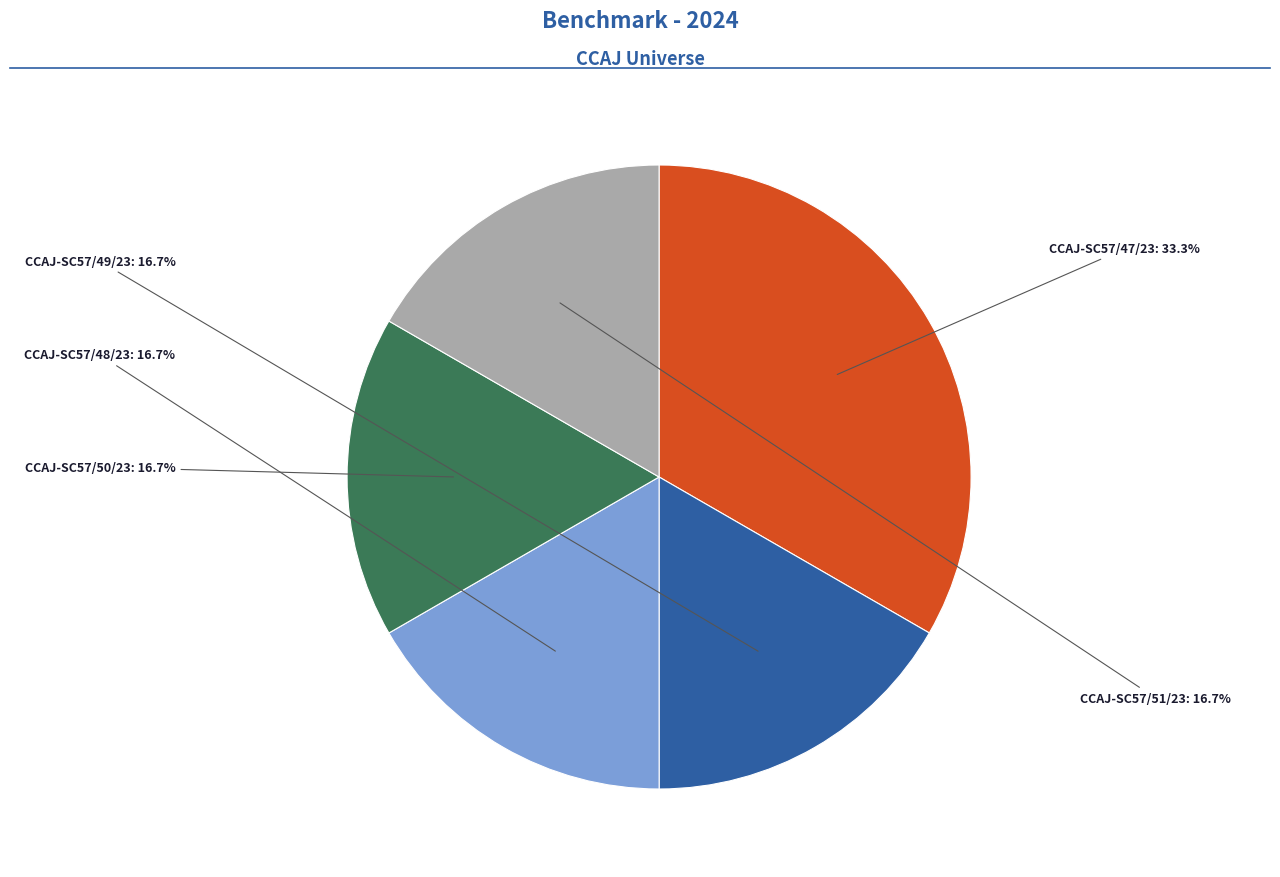

Count the number of slices in the pie.

5